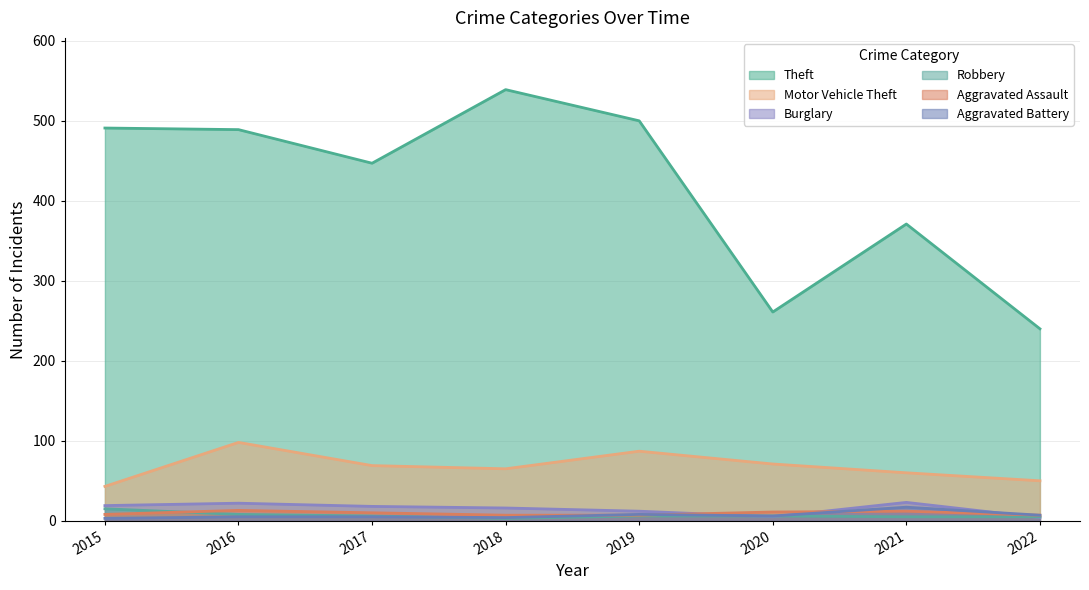

What is the value of the Aggravated Assault point at the 8th from the left?

7